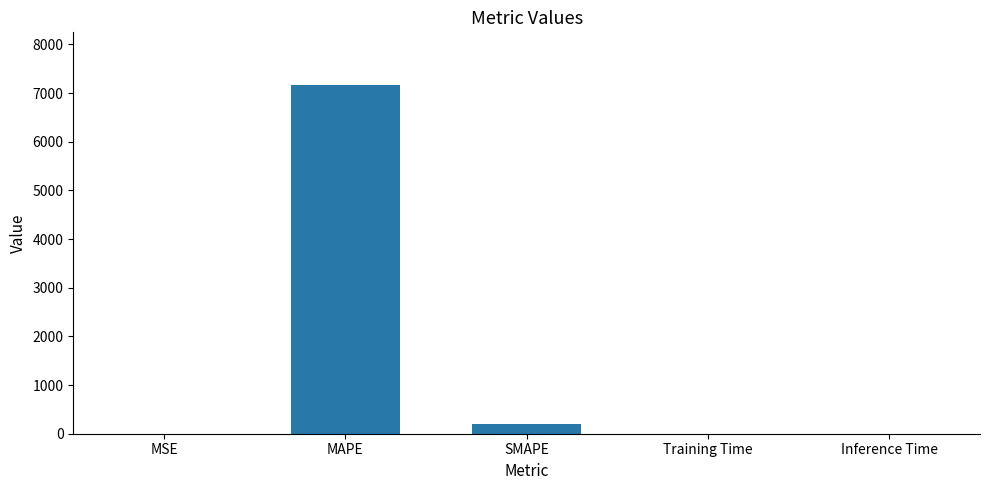

What is the average value?

1474.6